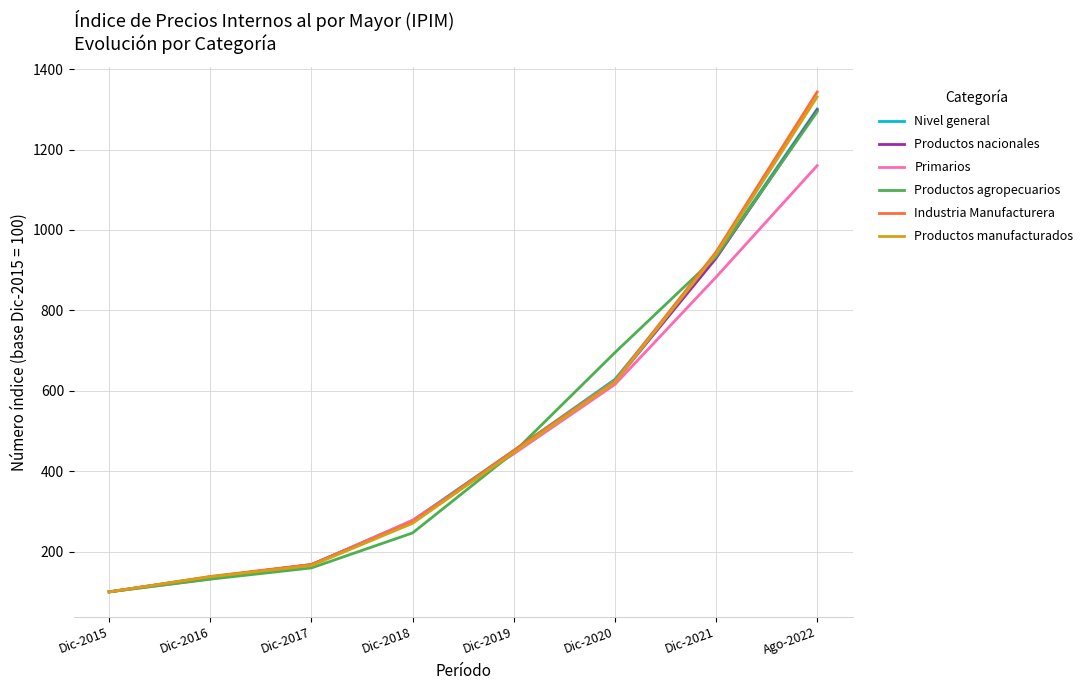

Which label corresponds to the largest value in the chart?

Ago-2022